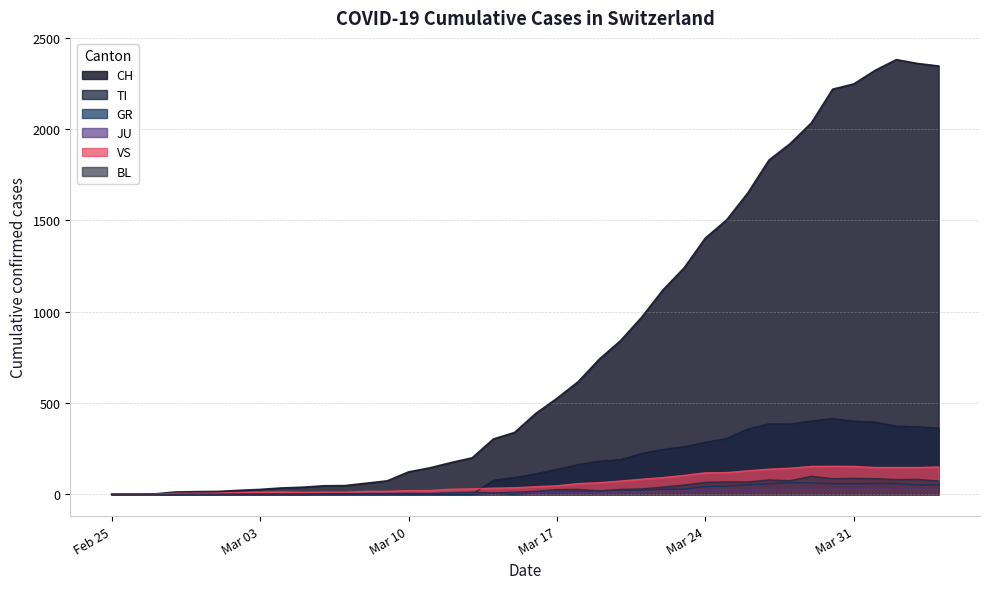

Where is CH nearest to the value 1190?

2020-03-23